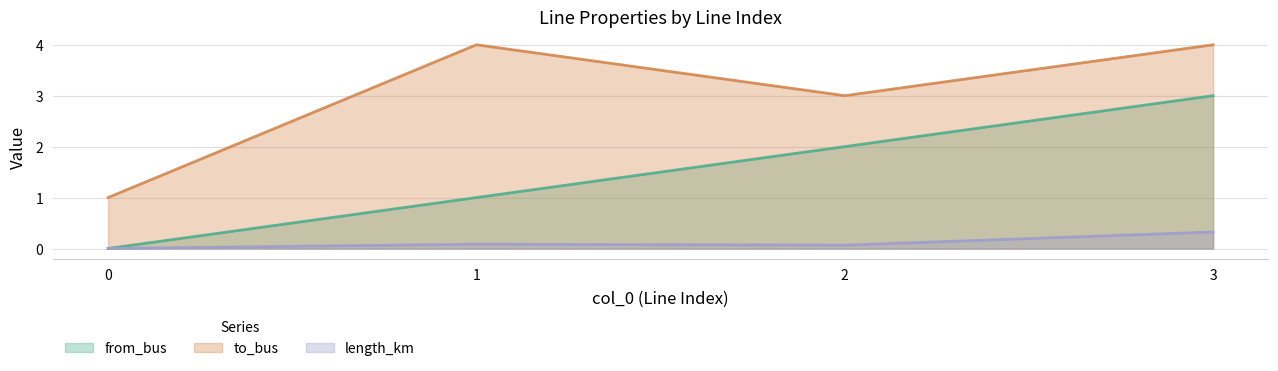

What are all the series names shown in the legend?

from_bus, to_bus, length_km